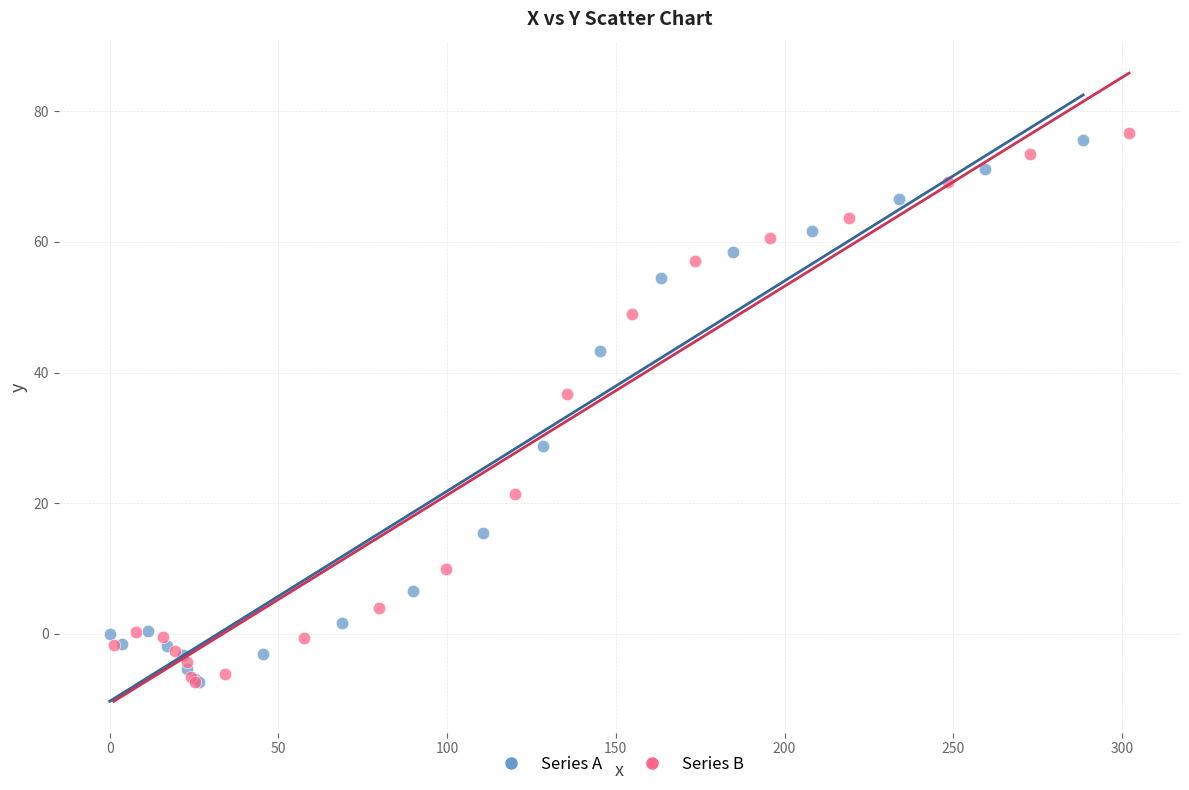

Which series has the widest spread of Y values?

Series B